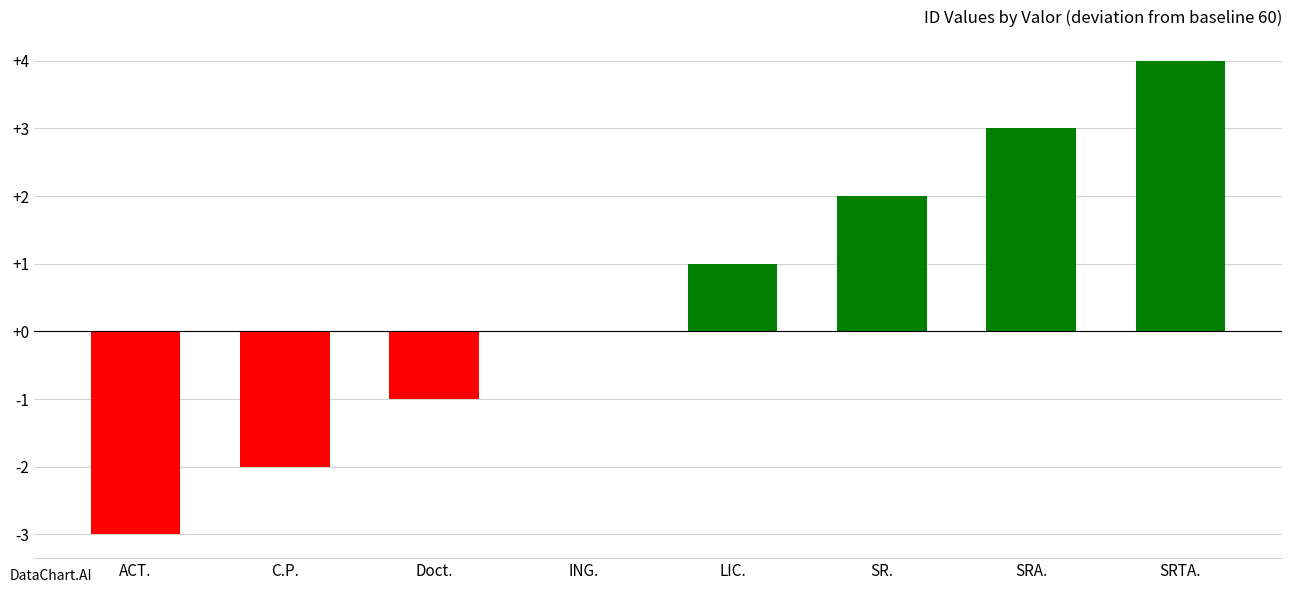

Which category has the highest value across all series?

SRTA.